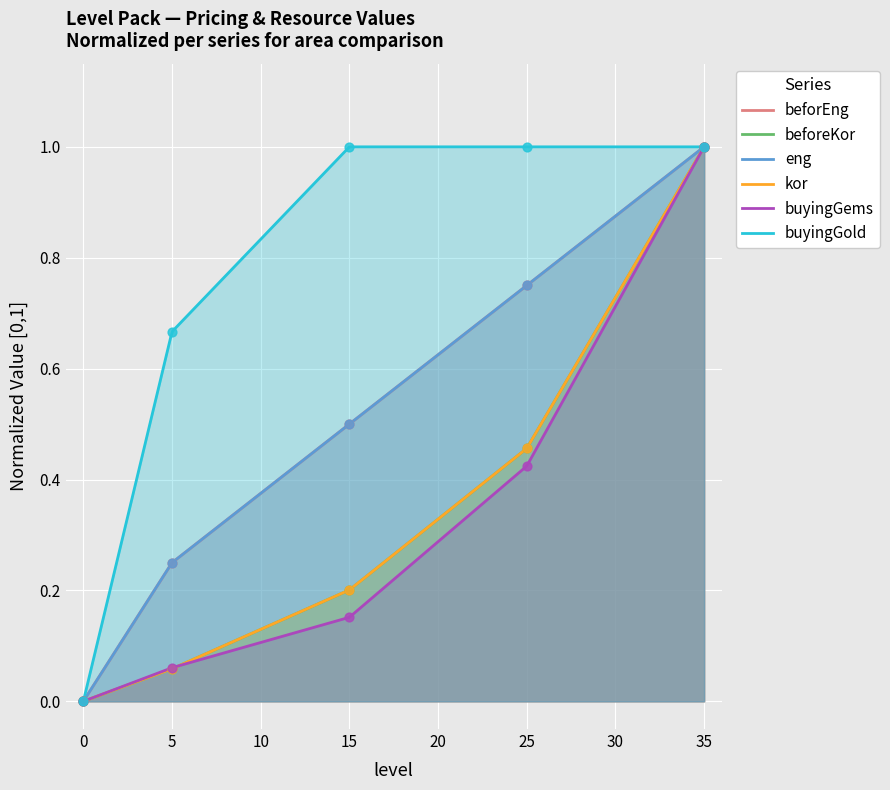

Which series has the widest spread of Y values?

beforEng